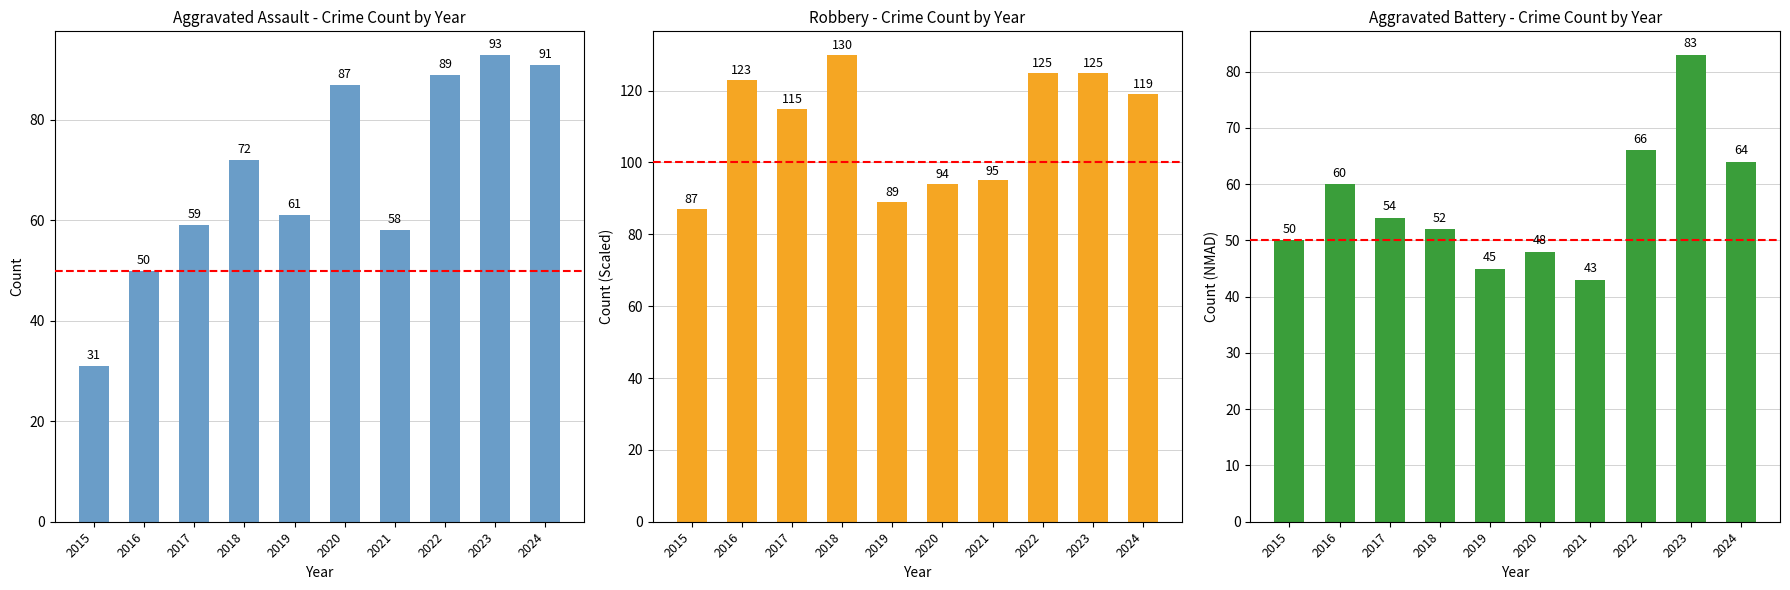

Is it true that Robbery equals 181 at 2017?

False